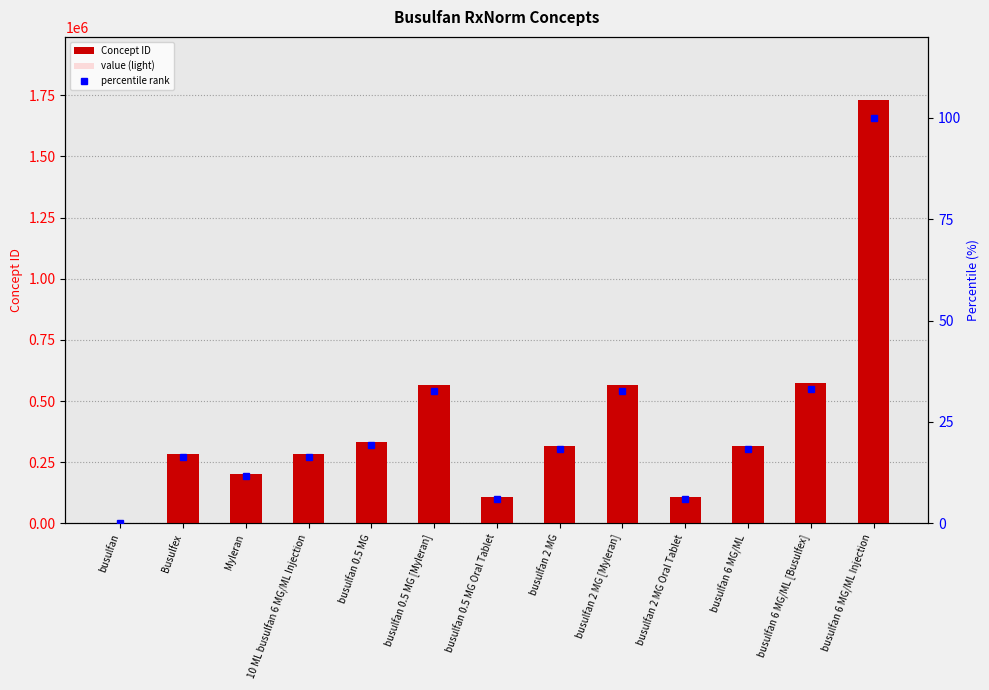

What is the sum of all percentile rank values?

311.3